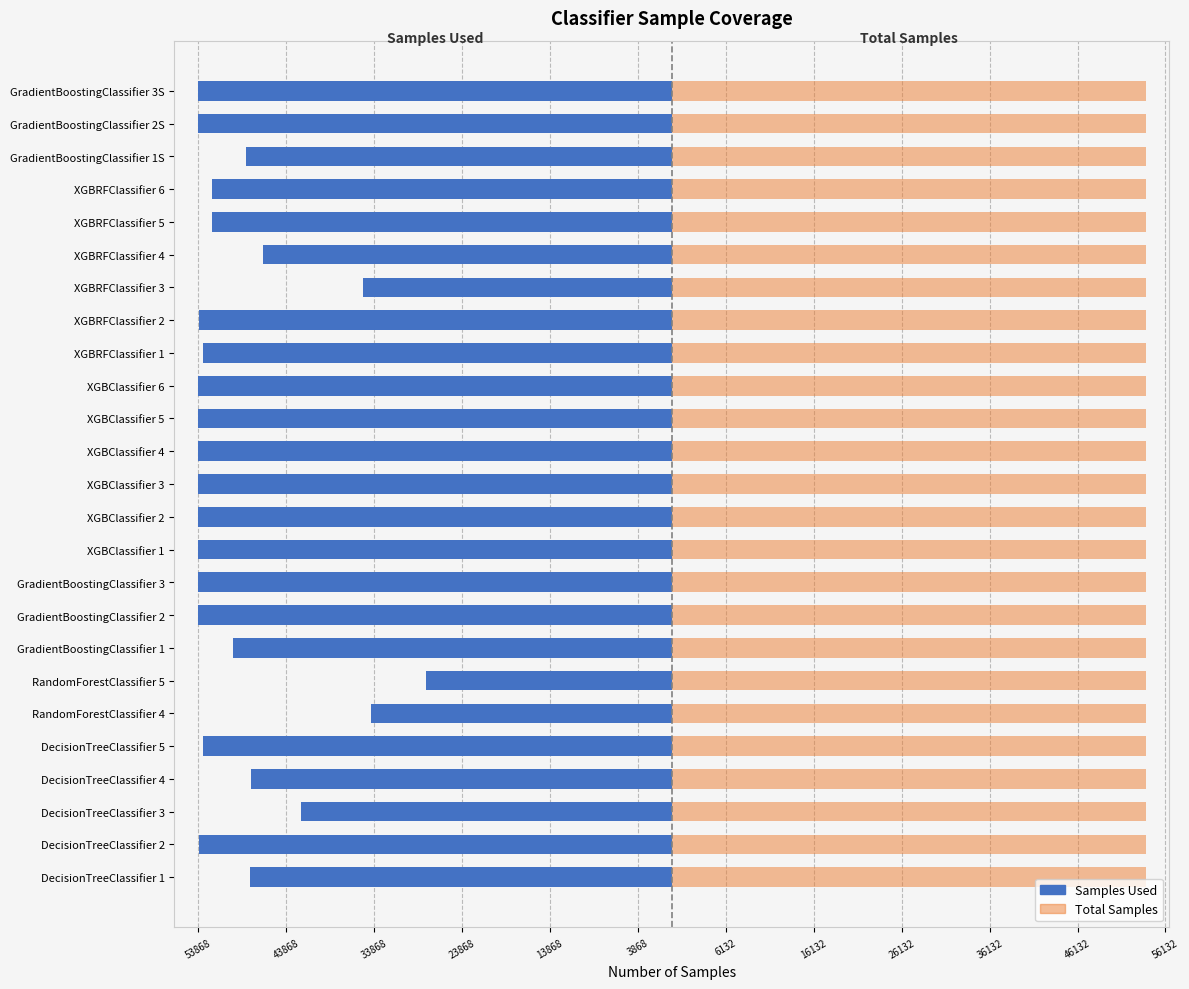

At how many categories does at least one series exceed -40283?

25